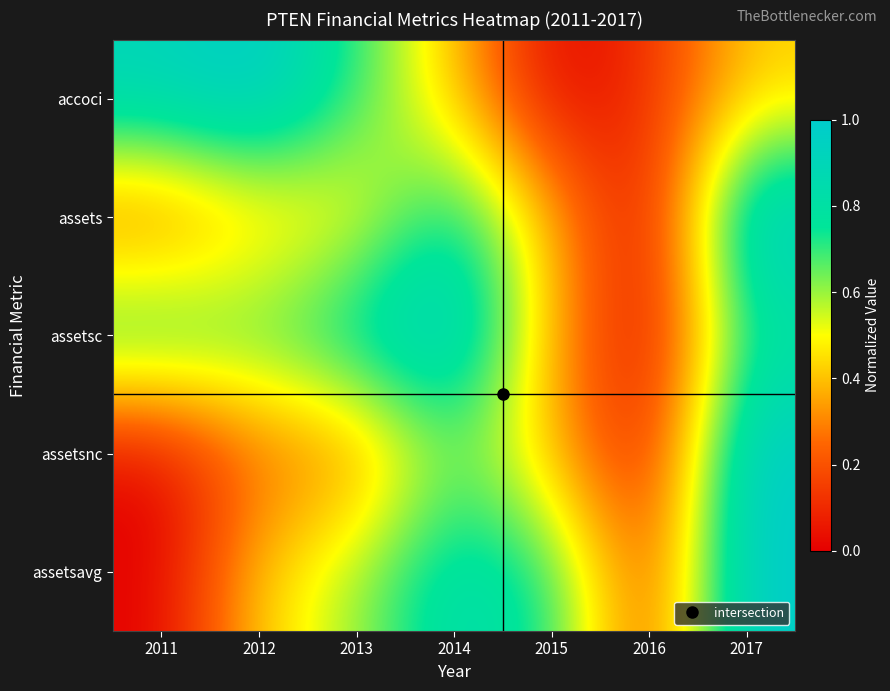

At which category is the sum across all series the highest?

2017